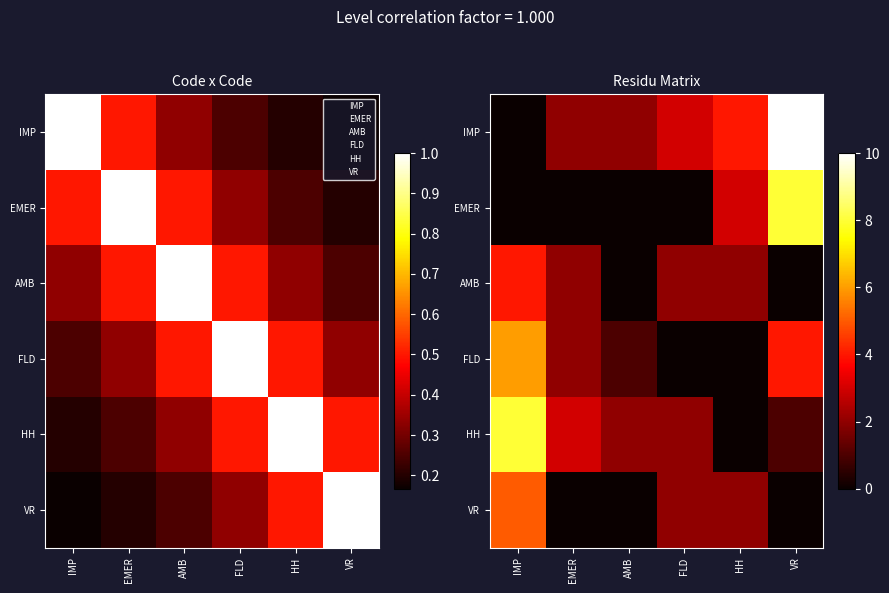

Which category has the lowest value across all series?

IMP